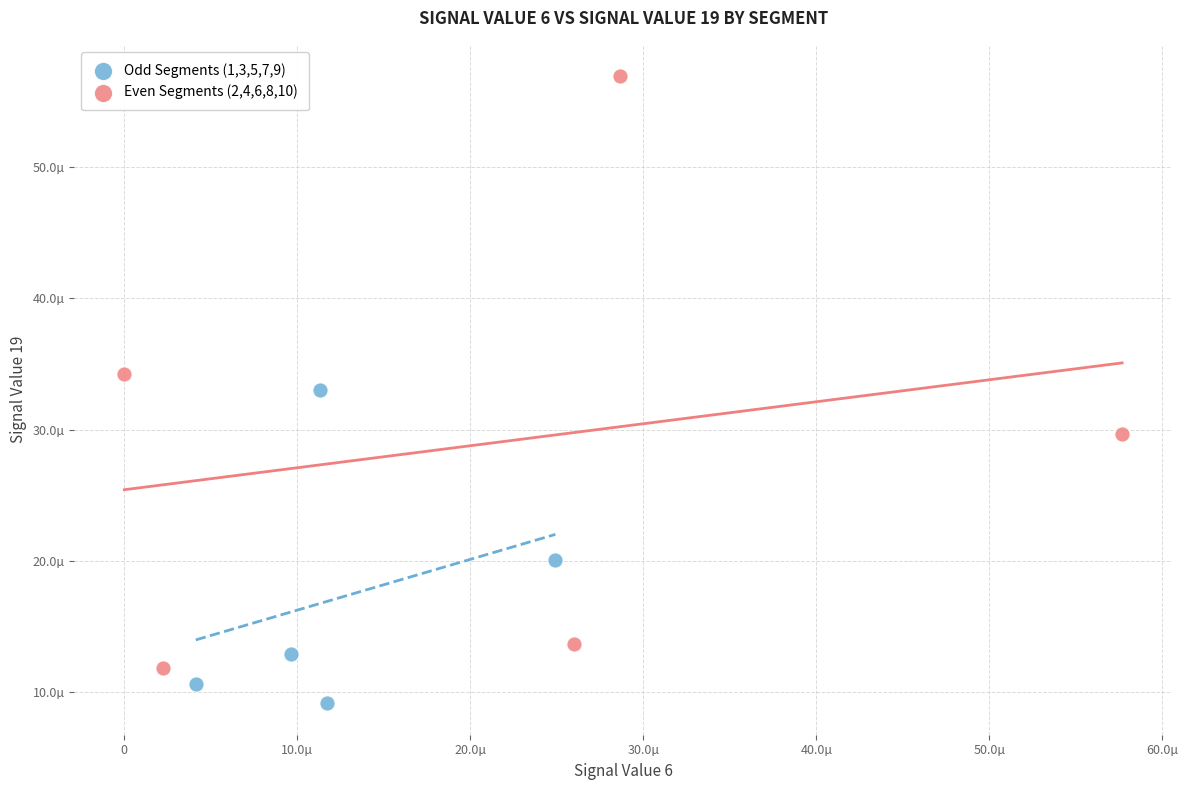

Which series has the widest spread of Y values?

Even Segments (2,4,6,8,10)